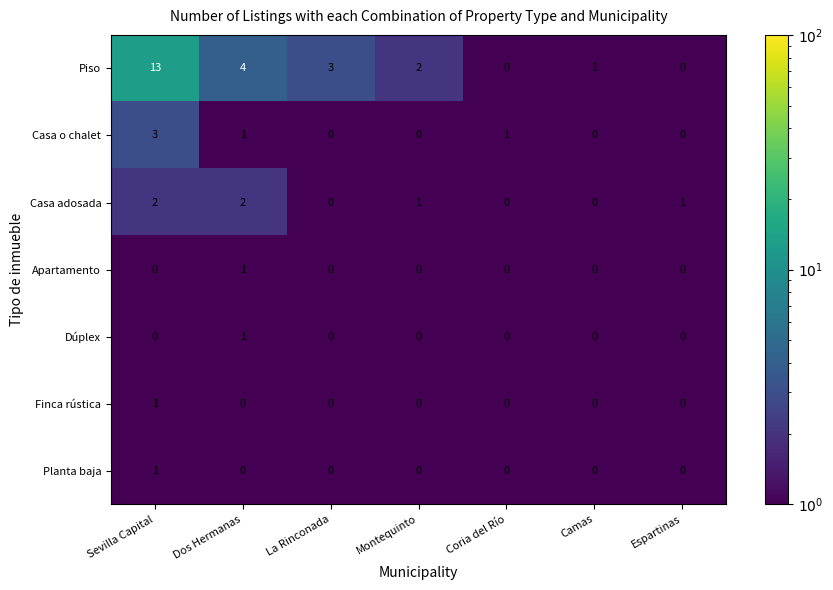

Which label corresponds to the largest value in the chart?

Sevilla Capital